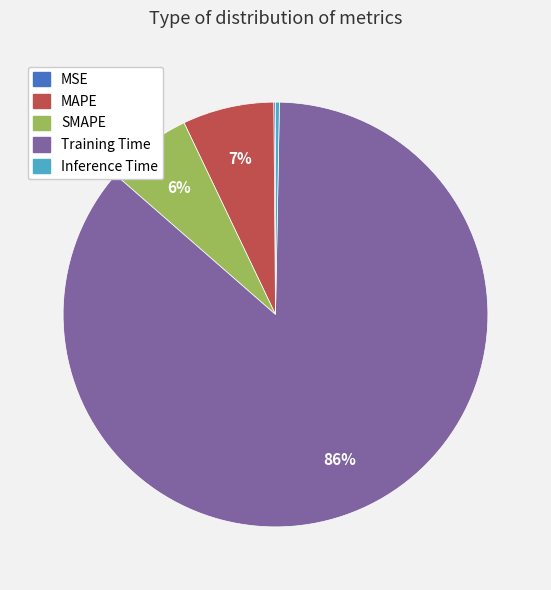

To the nearest percent, what portion does MAPE represent?

7%